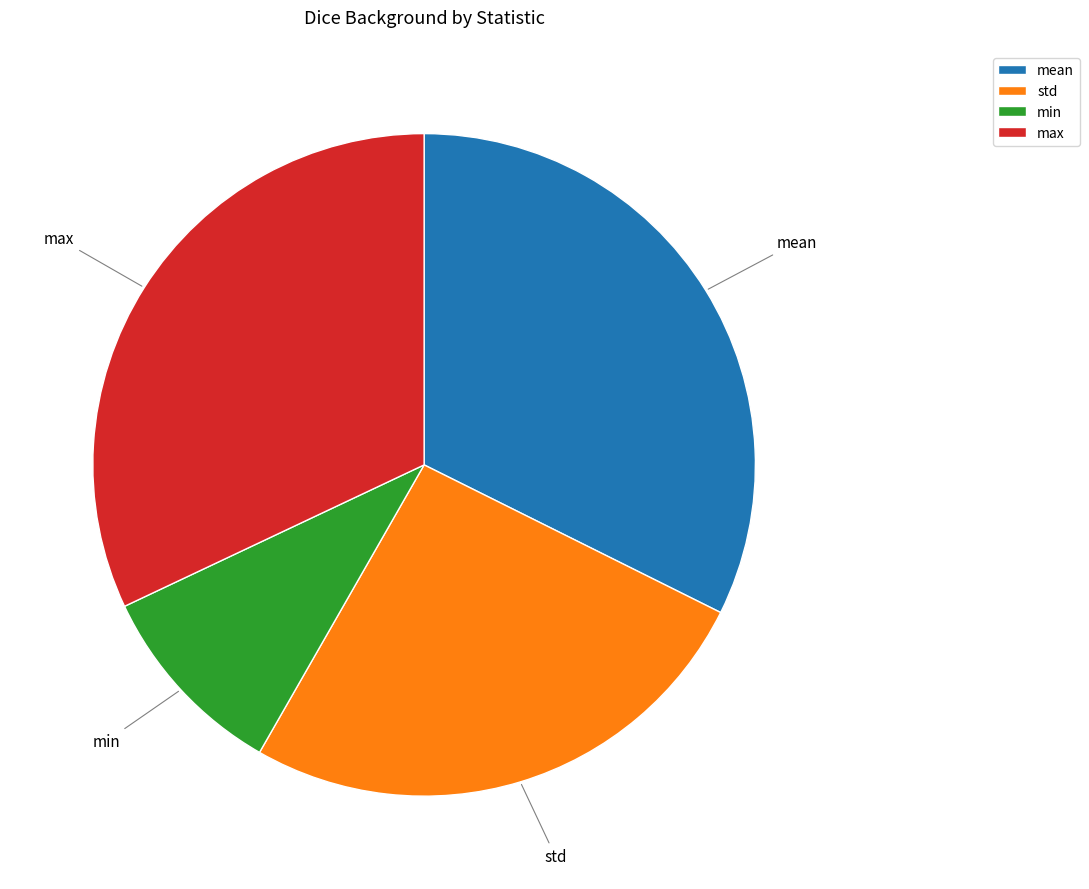

Is there any slice that represents more than half of the pie?

No